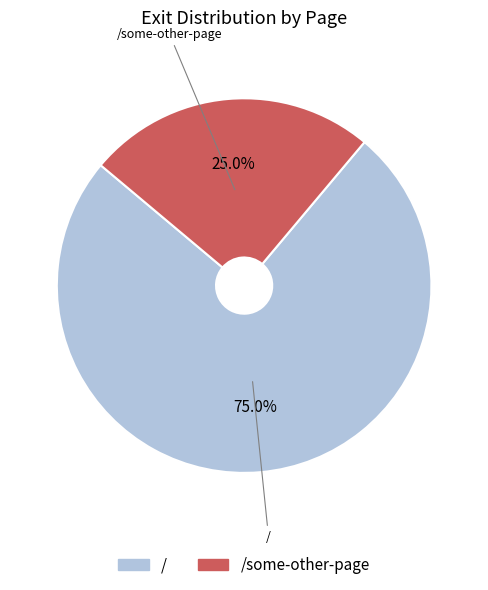

Combined, do /some-other-page and / account for over 50%?

Yes